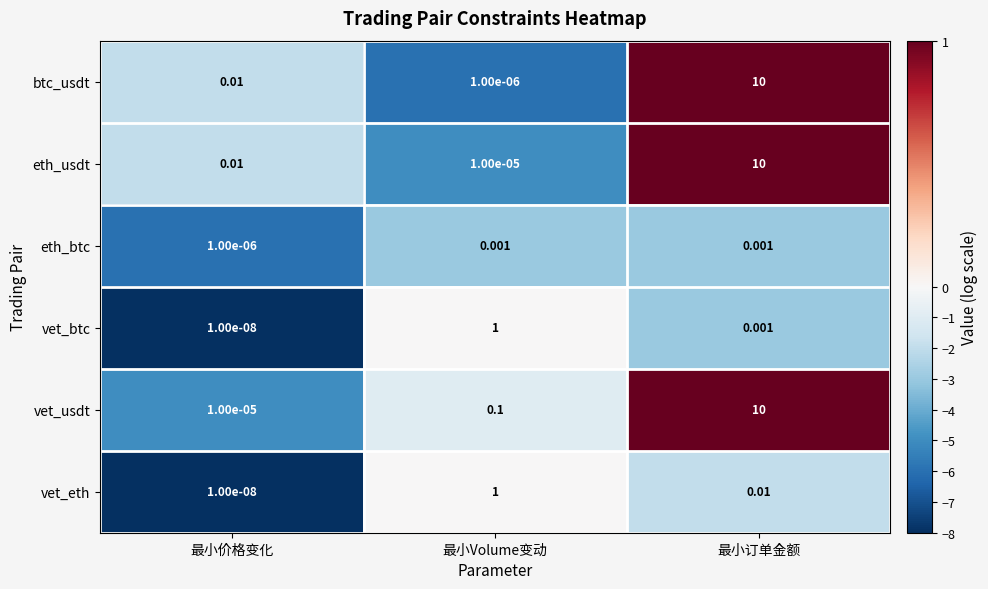

Which category has the lowest value in the eth_usdt series?

最小Volume变动